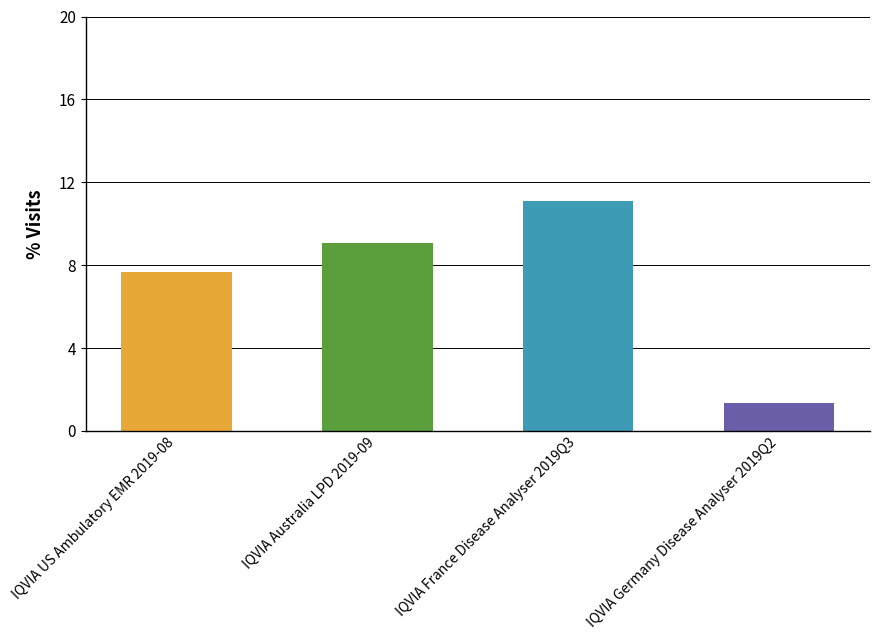

What is the change in value from IQVIA US Ambulatory EMR 2019-08 to IQVIA France Disease Analyser 2019Q3?

+3.4